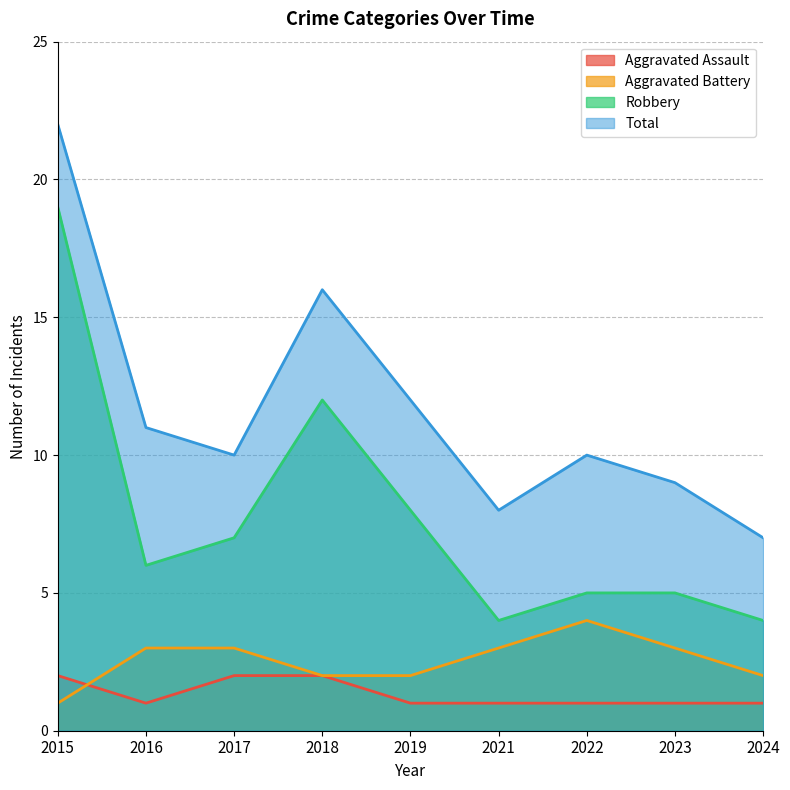

What is the sum of all Aggravated Assault values?

12